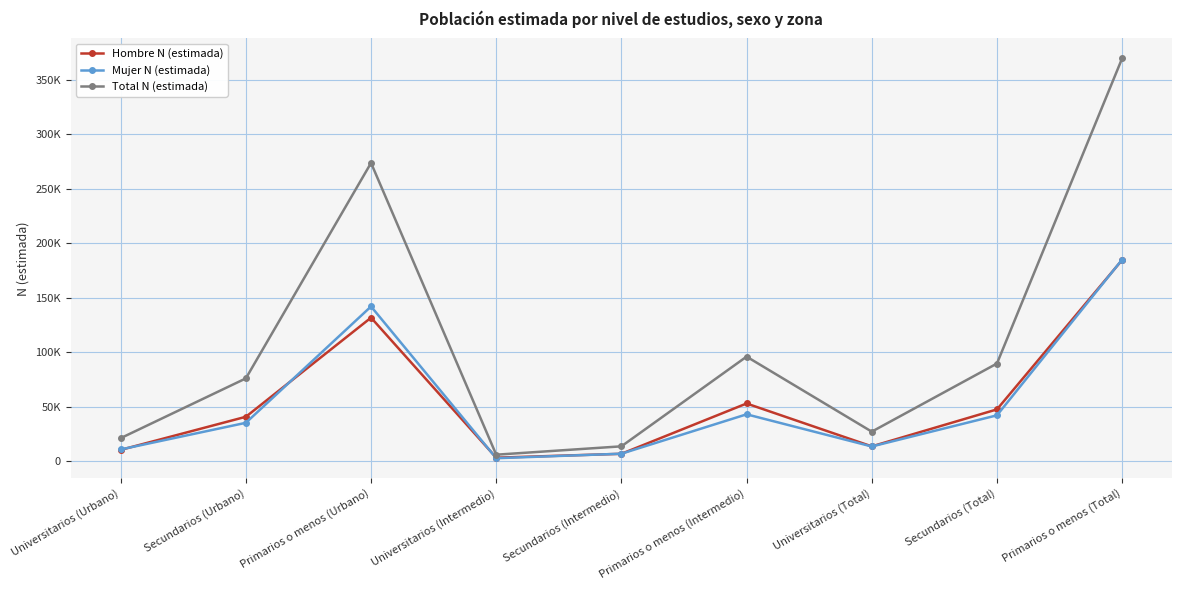

Does the chart have visible grid lines?

Yes